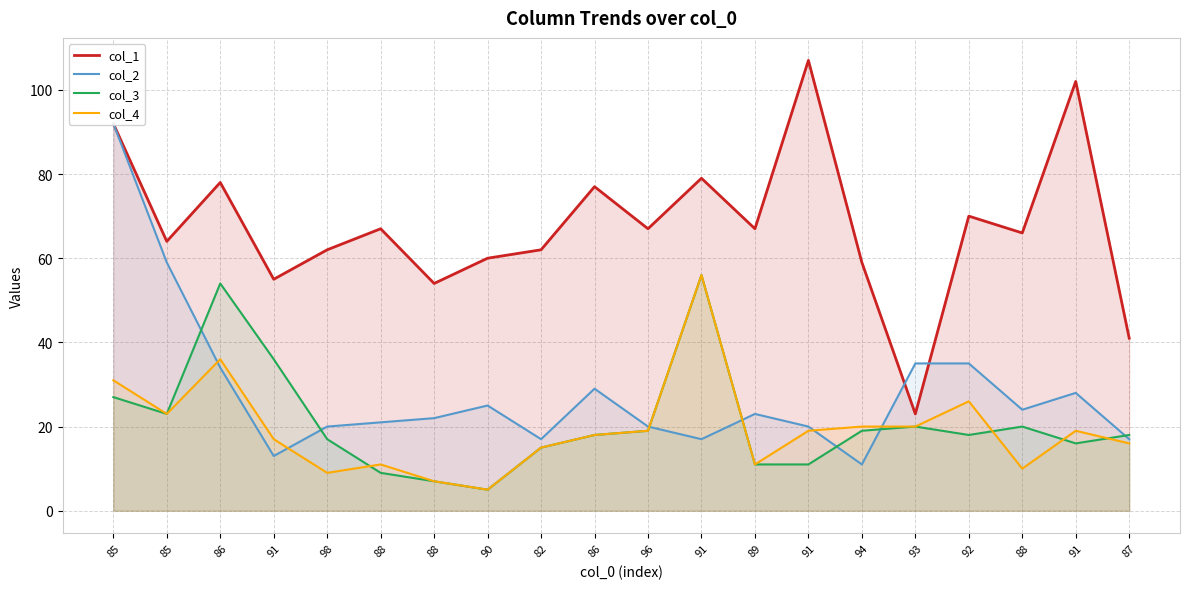

True or false: col_1 has a value of 64 at 85.

True